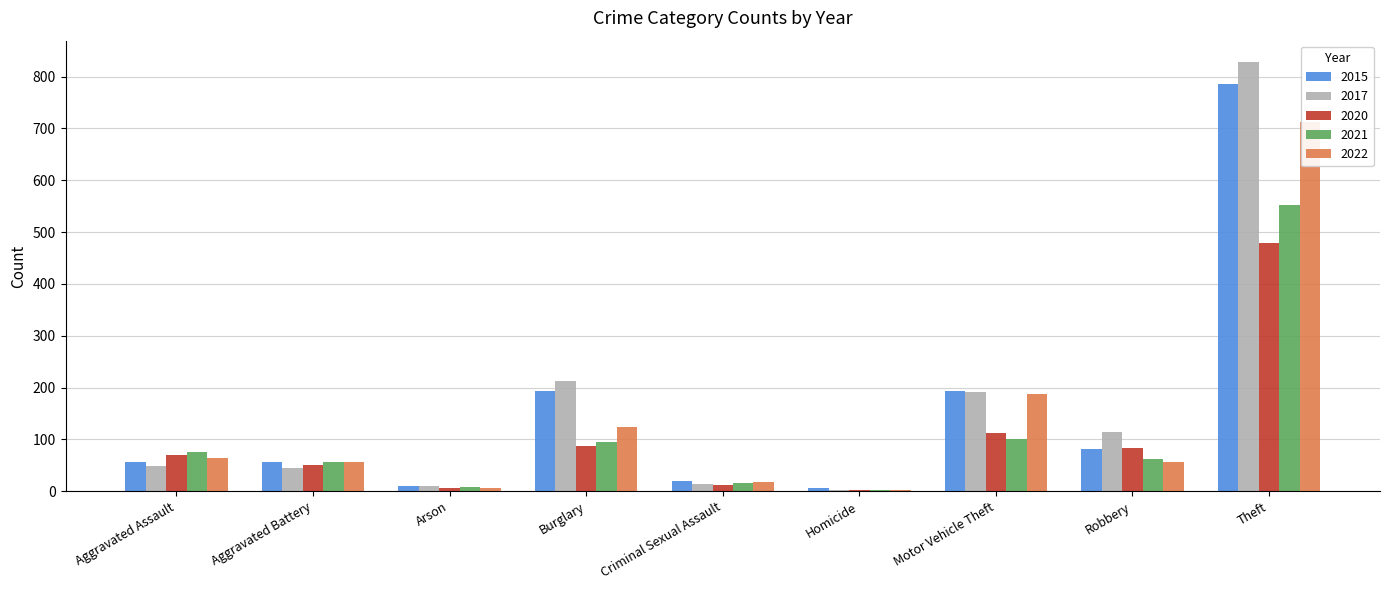

Between Arson and Theft, which is larger?

Theft